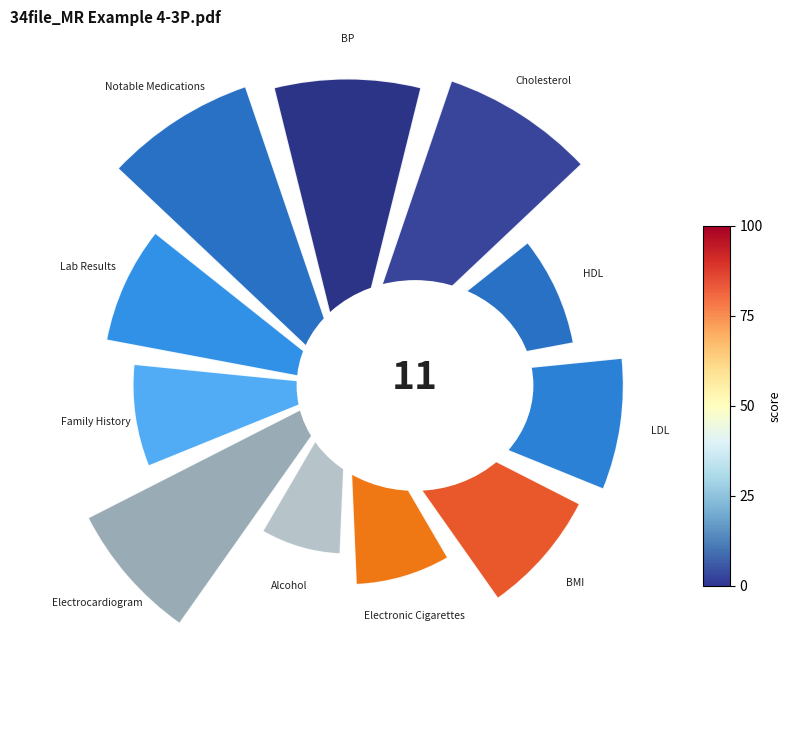

True or false: 6 accounts for 1% of the total.

False